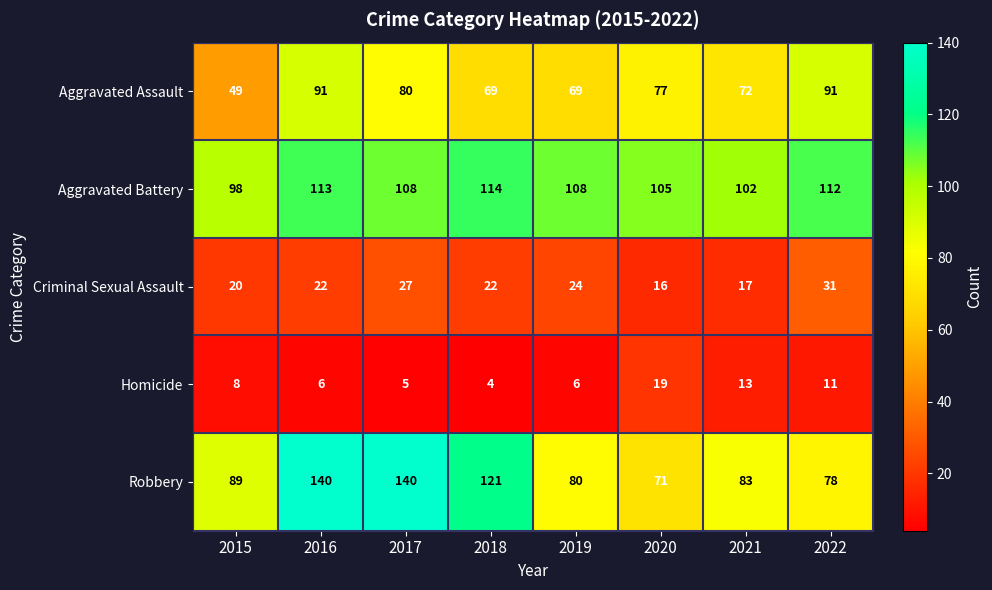

List the series in order of their peak value, lowest first.

Homicide, Criminal Sexual Assault, Aggravated Assault, Aggravated Battery, Robbery